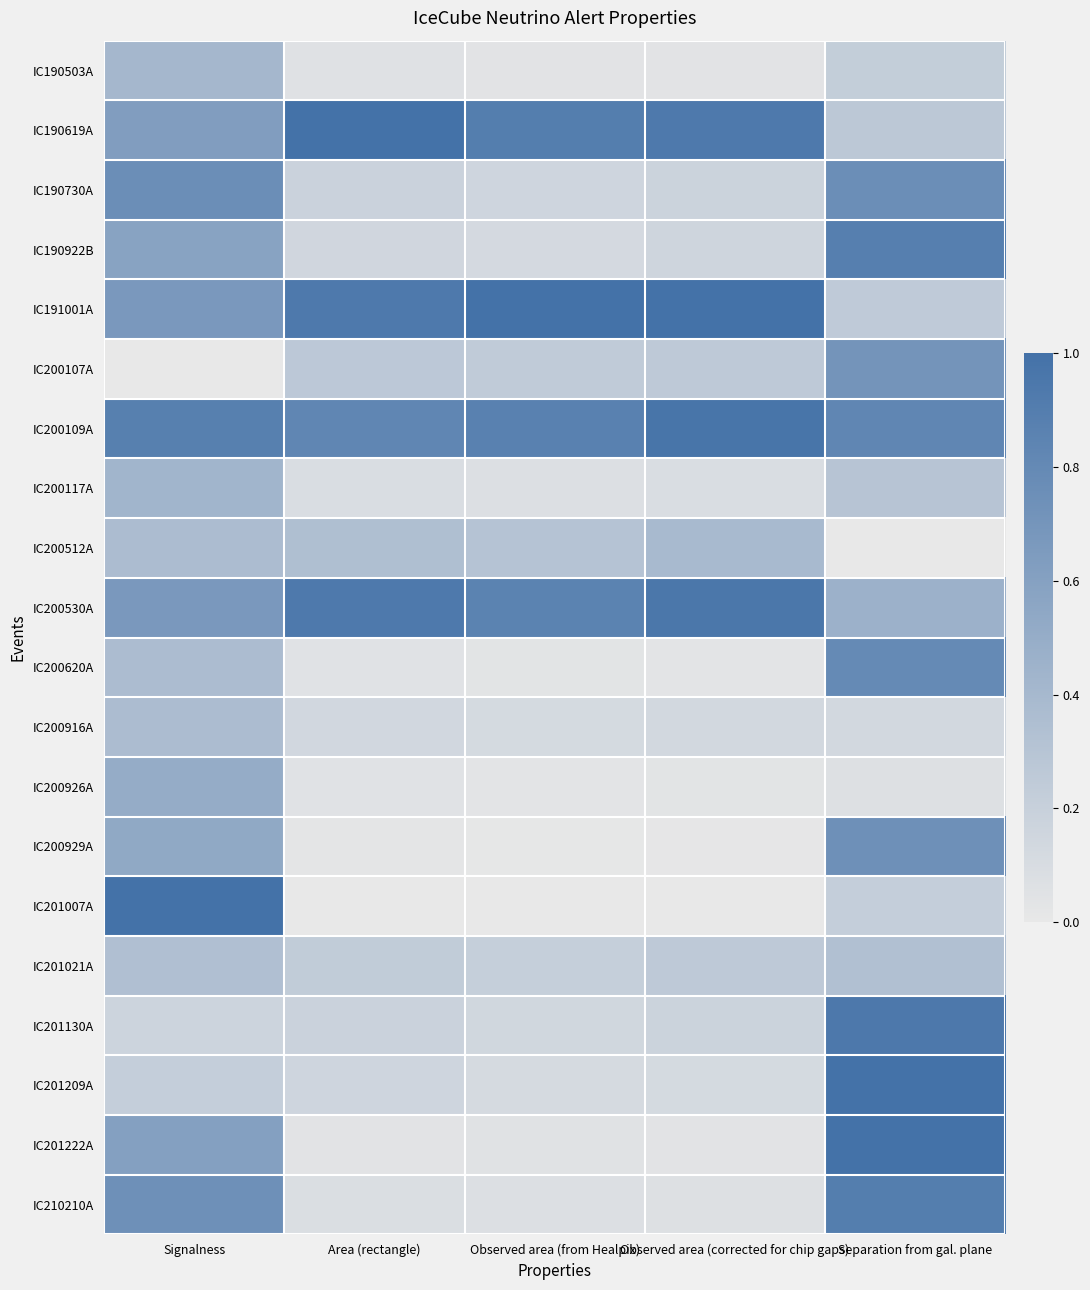

Which series changed the most between Signalness and Area (rectangle)?

IC201007A